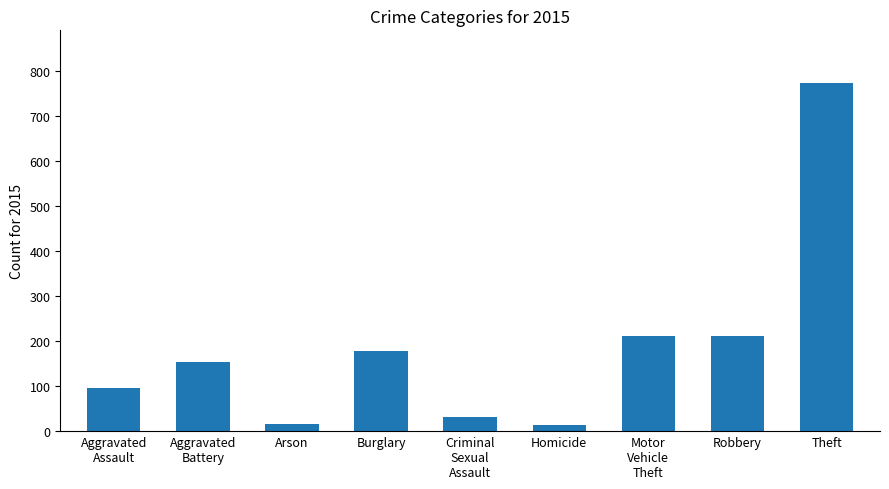

What is the greatest value displayed?

774